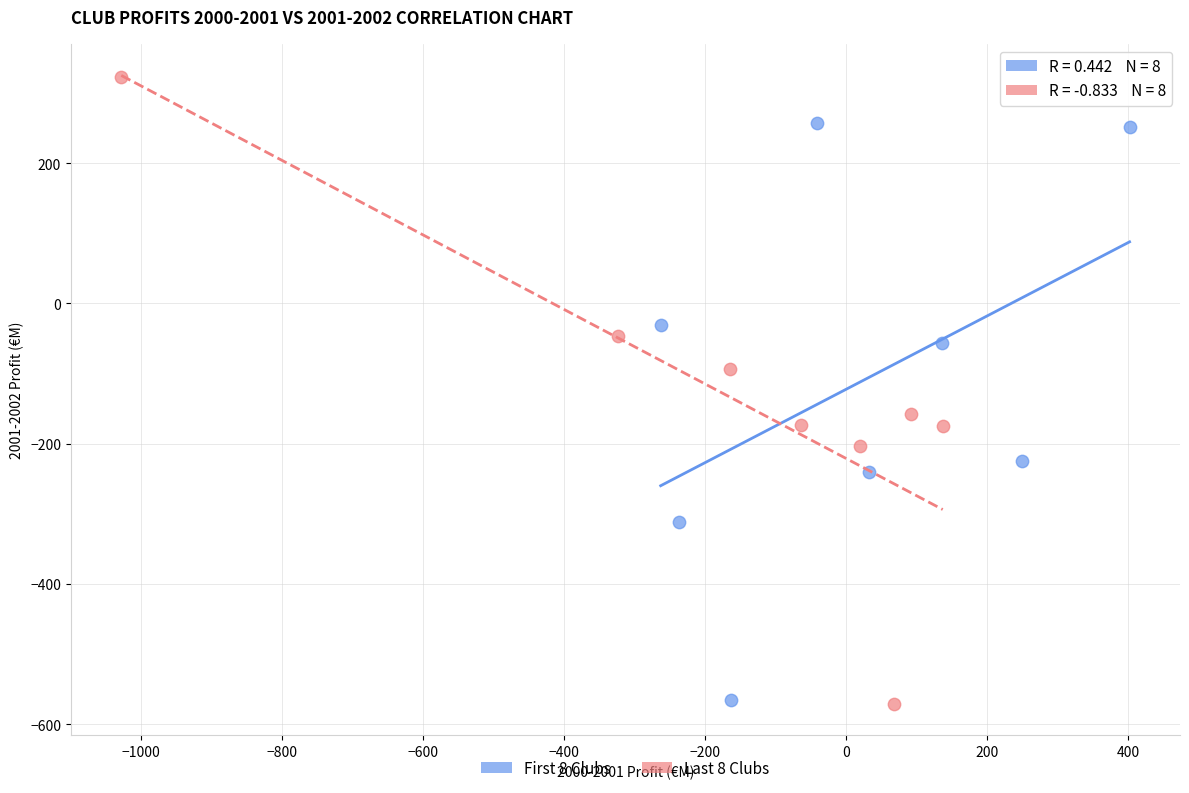

Which series contains the highest Y value?

Last 8 Clubs